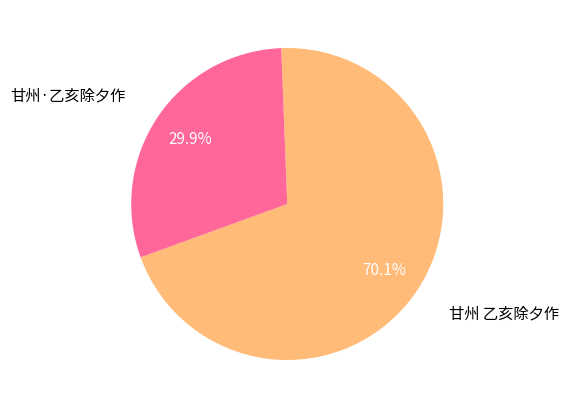

What is the ratio of the value at 甘州·乙亥除夕作 to the value at 甘州 乙亥除夕作?

0.4